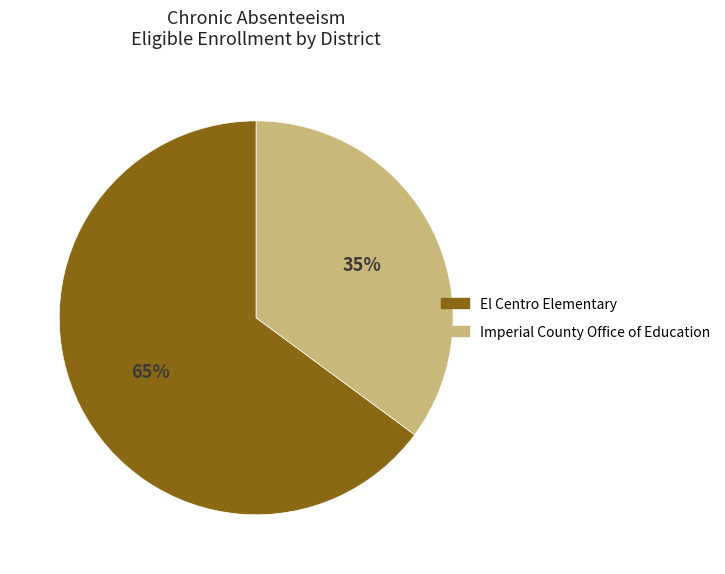

Does any single category account for the majority?

Yes